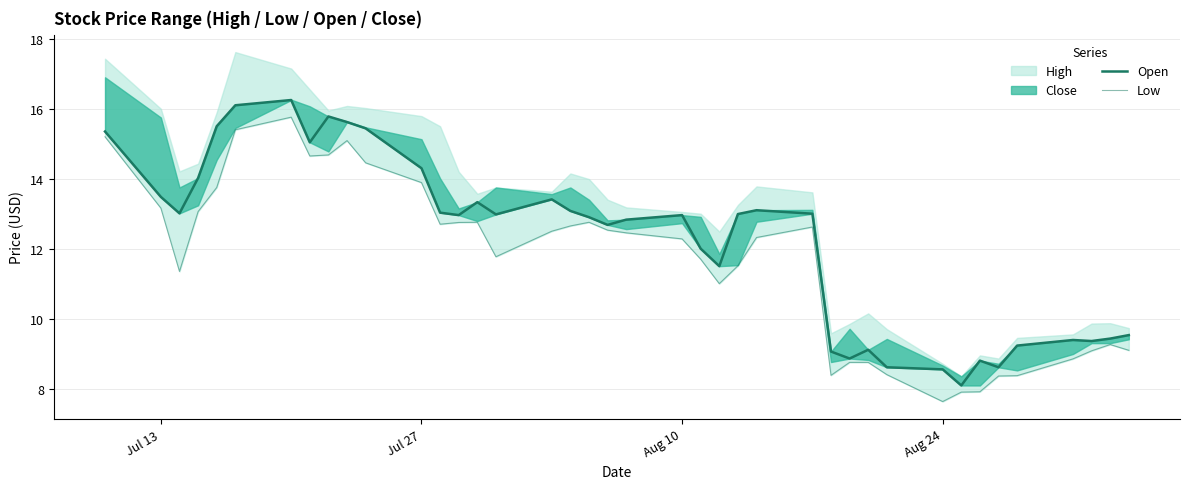

True or false: Open has more than 1 points higher than both neighbors.

True